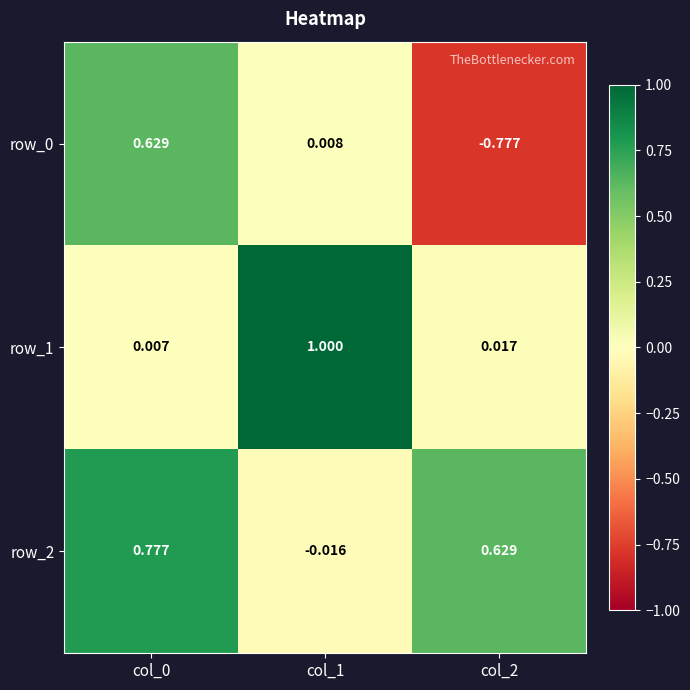

Reading left to right, transcribe all the data shown in this chart.

row_0: 0.6	0.0	-0.8
row_1: 0.0	1.0	0.0
row_2: 0.8	-0.0	0.6